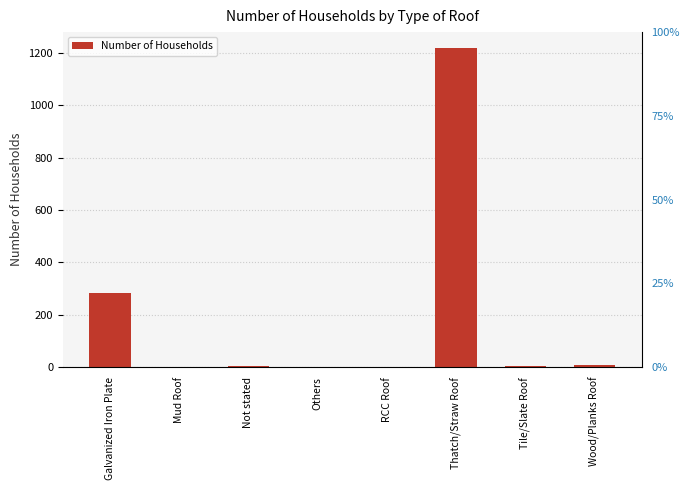

Reading left to right, what are all the values shown in this chart?

283	0	4	1	0	1219	3	8